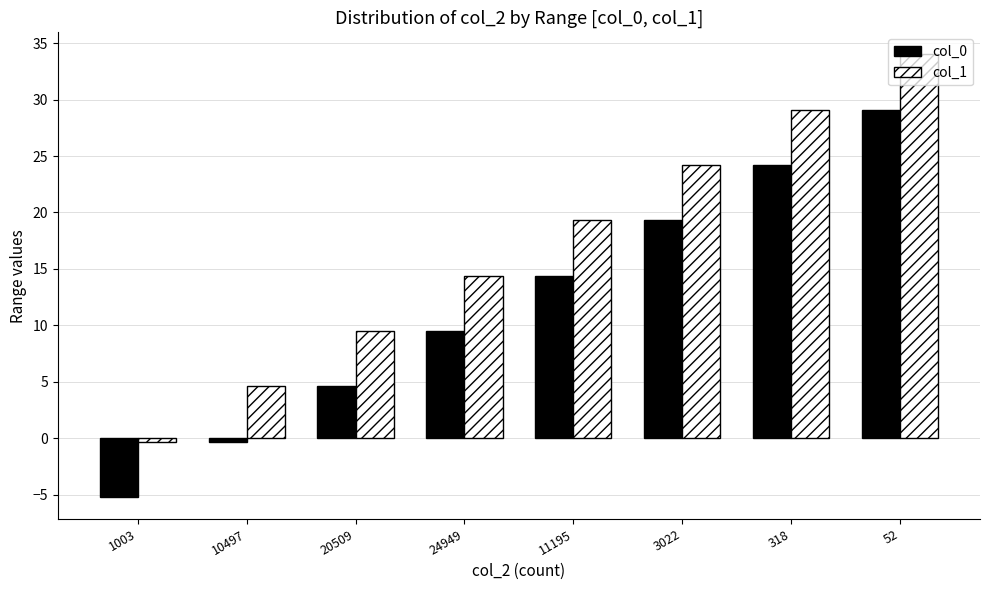

The col_1 series shows -0.3 at 1003. True or false?

True